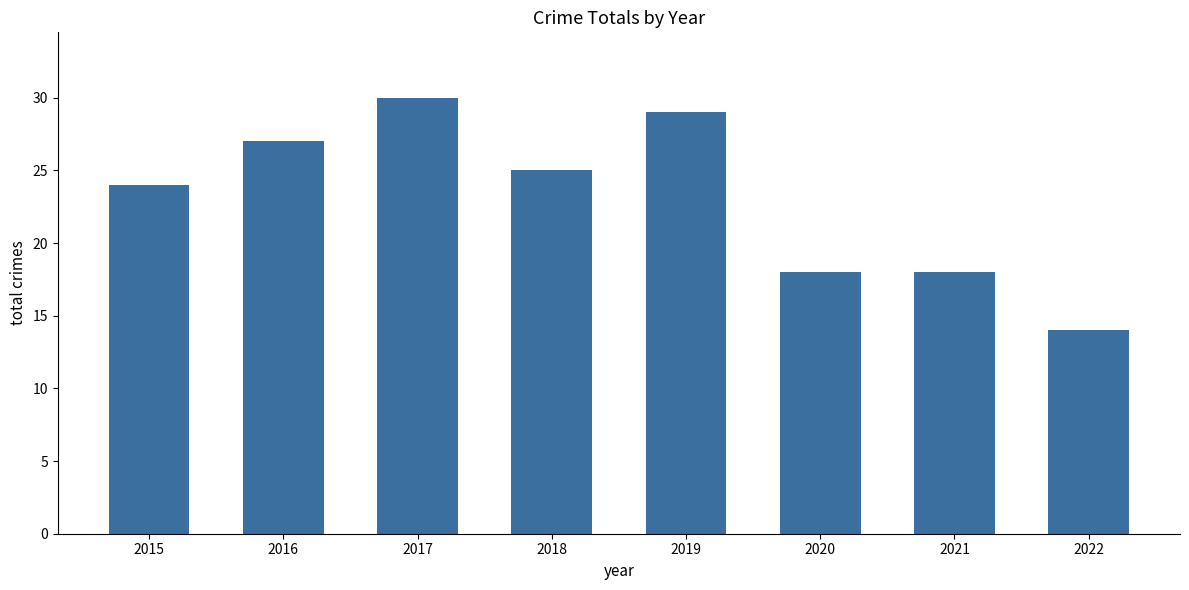

What is the change in value from 2019 to 2021?

-11